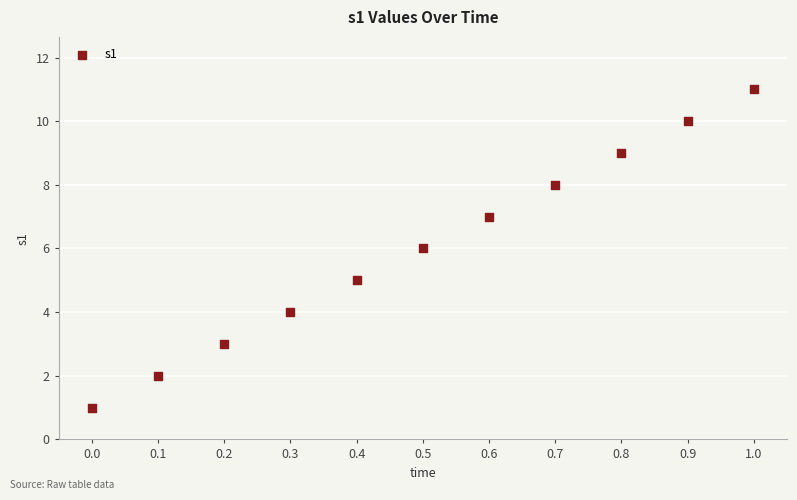

What is the average Y value?

6